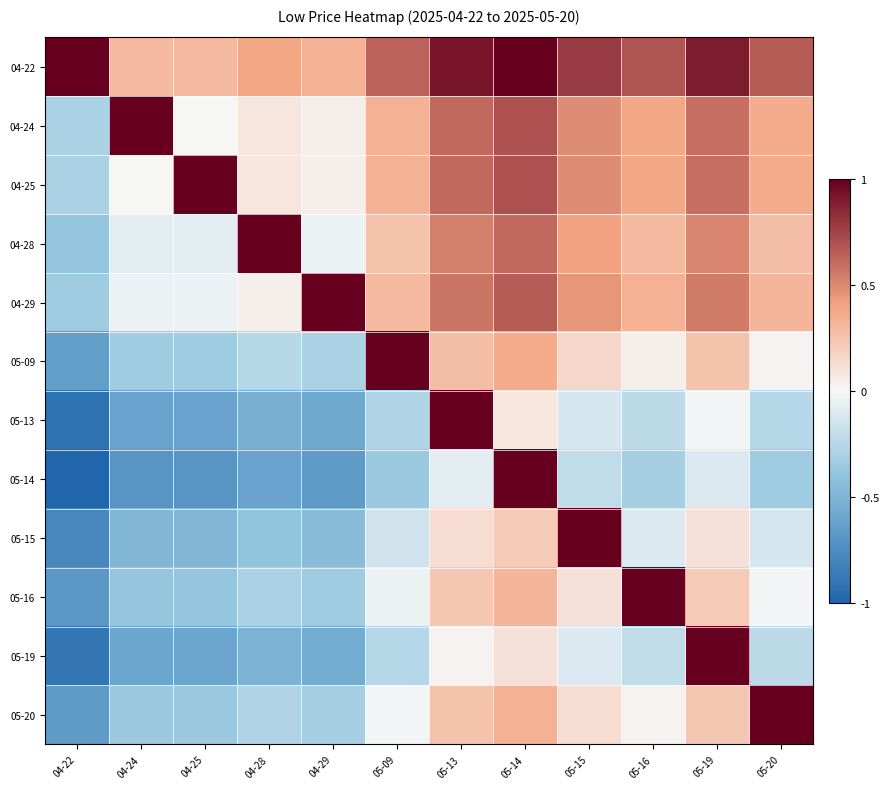

Which has a higher value, 05-16 or 04-25?

05-16